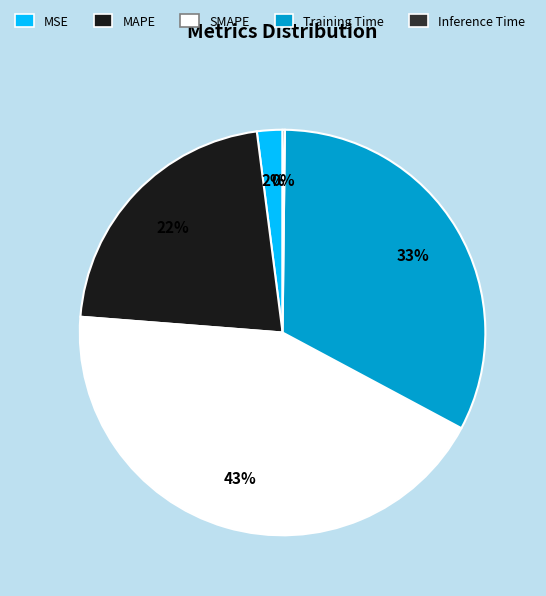

Does SMAPE represent more than half of the total?

No